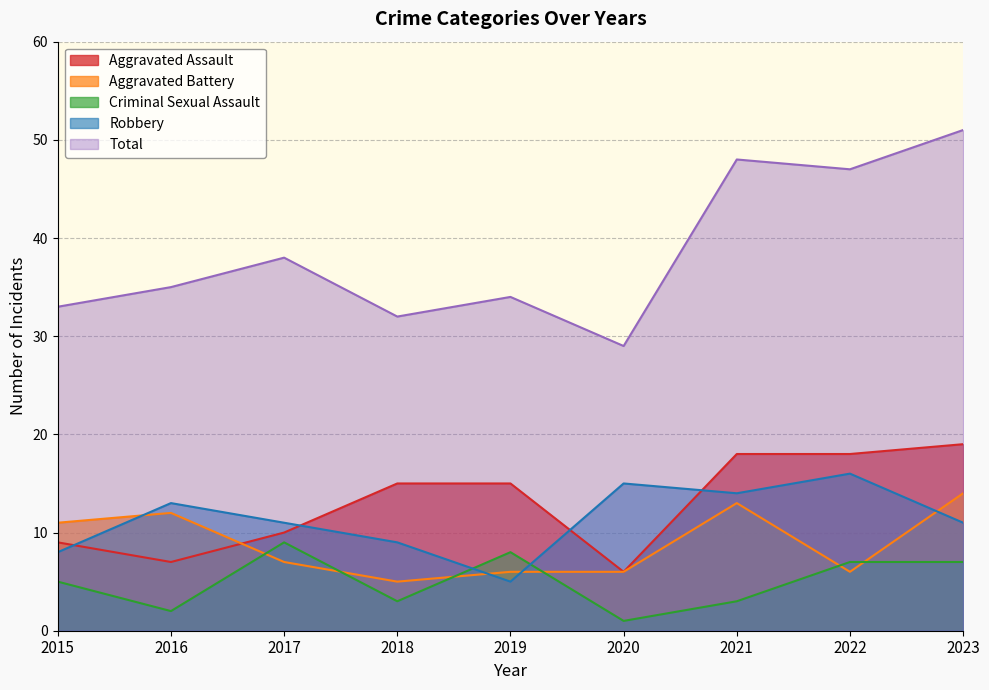

At which label does Aggravated Battery first exceed 7?

2015